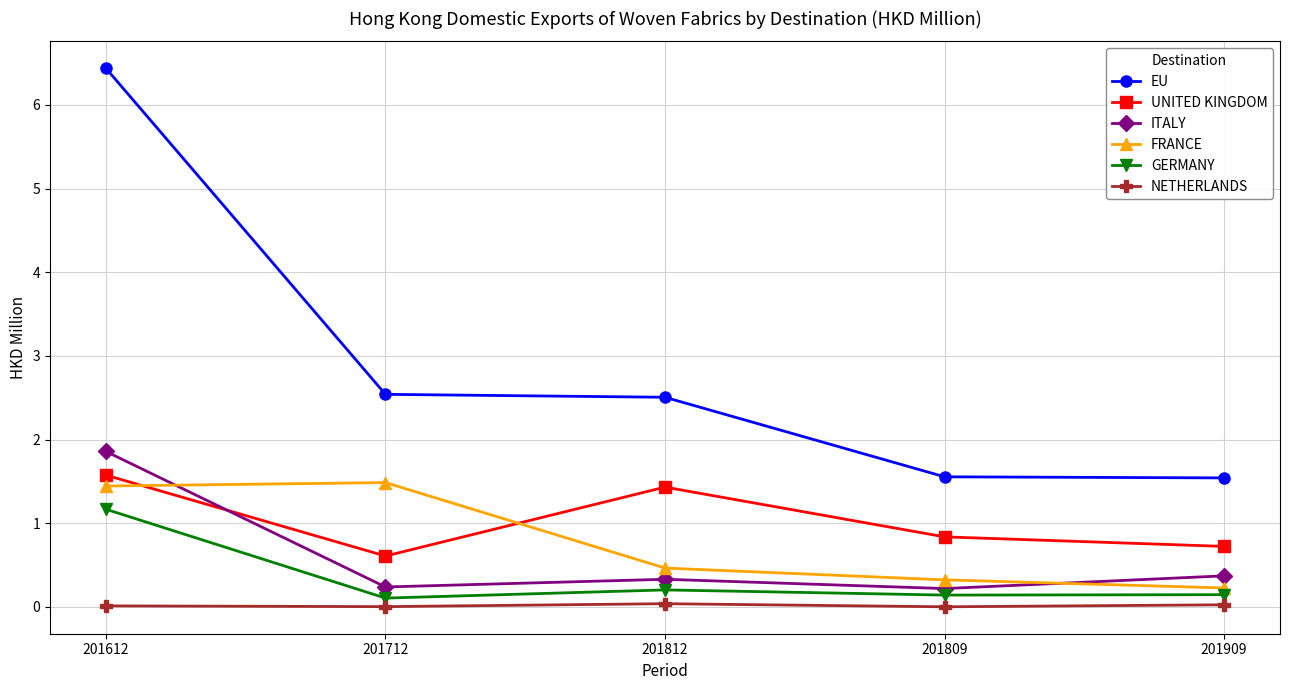

Where is the first local maximum for UNITED KINGDOM?

201812